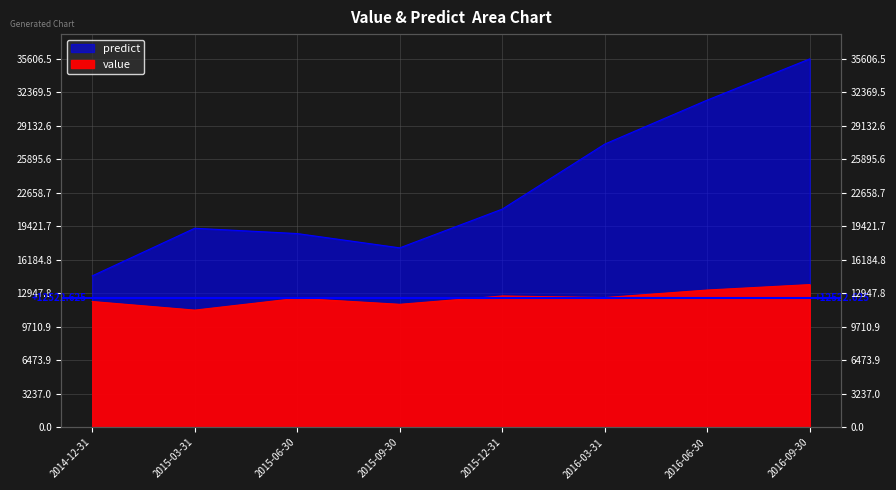

At 2015-09-30, list the series in order from smallest to largest.

value, predict